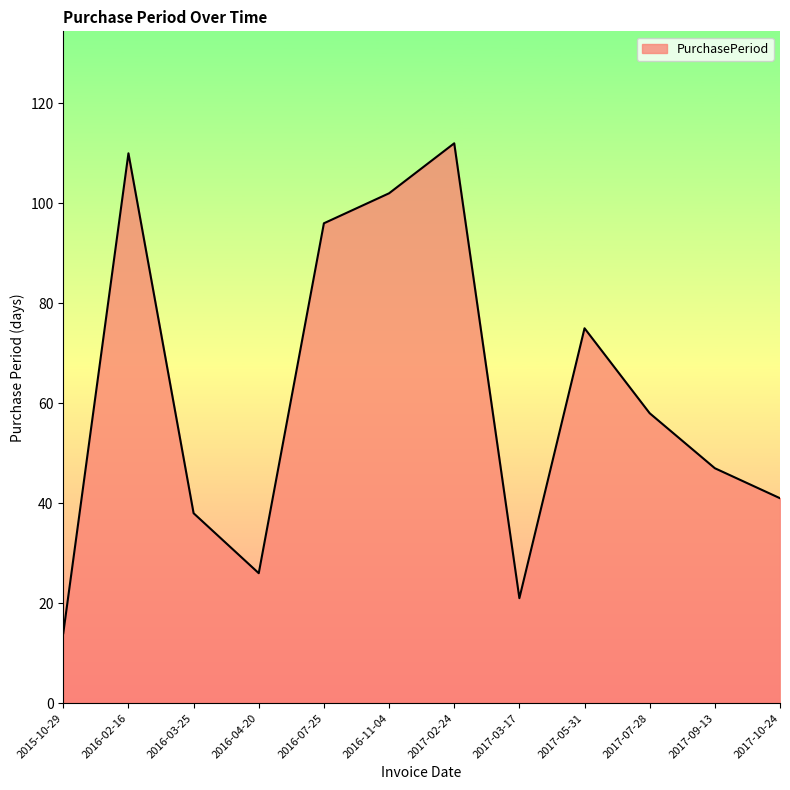

Approximately how many times larger is the value at 2017-07-28 compared to 2017-02-24?

0.5